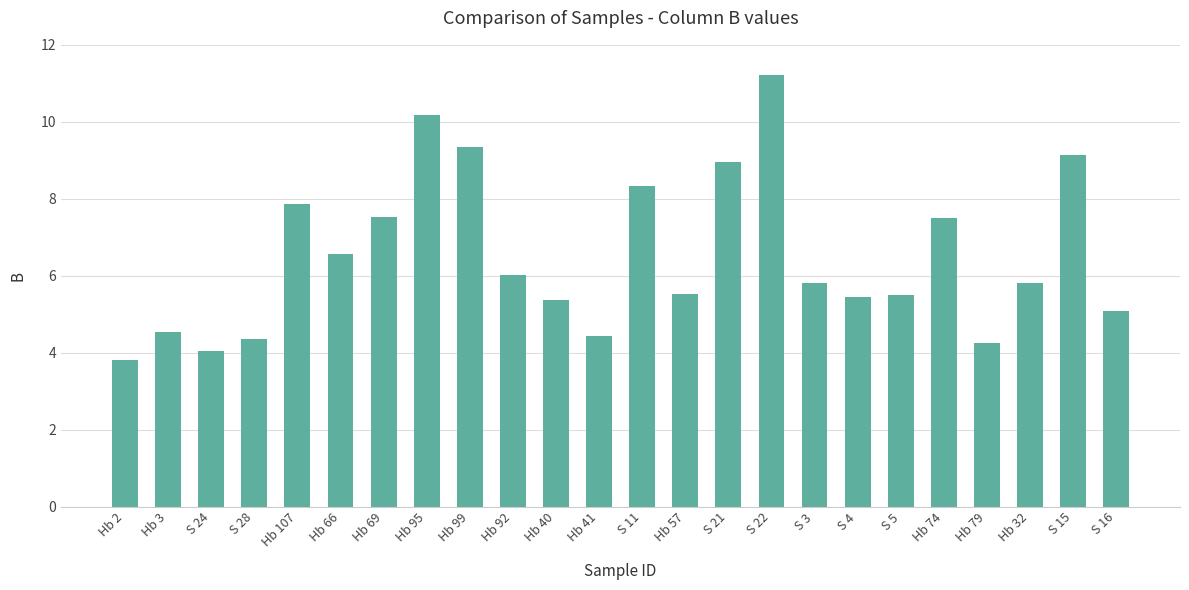

How many values are below 5?

6